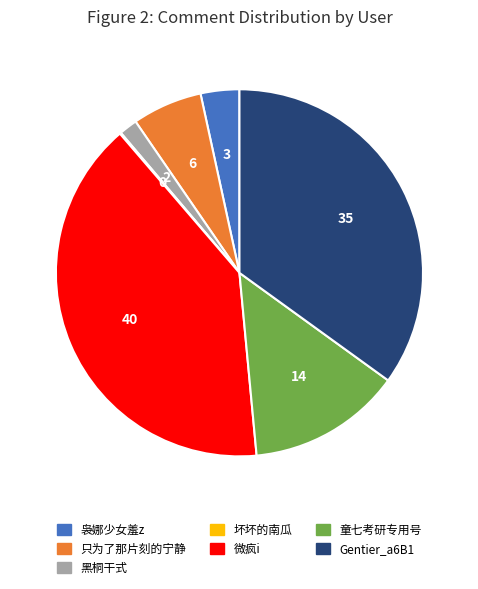

Which slice is the largest?

微疯i